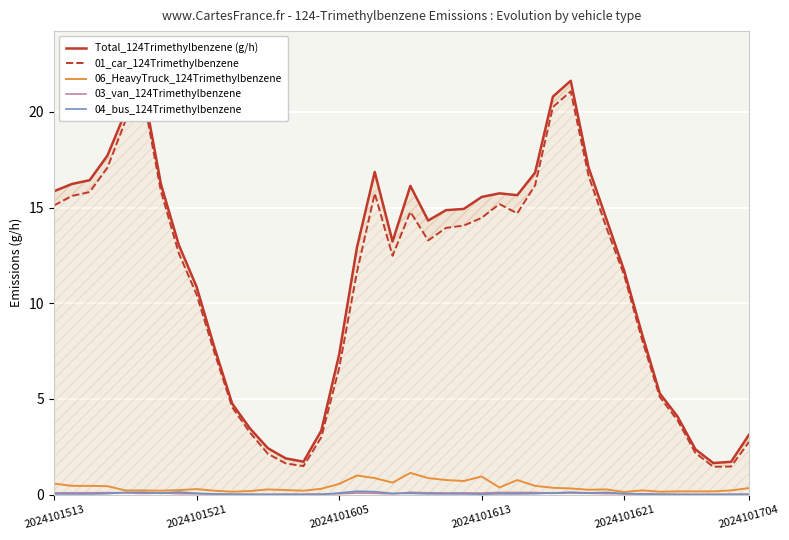

True or false: Total_124Trimethylbenzene (g/h) and 03_van_124Trimethylbenzene cross at least once.

False